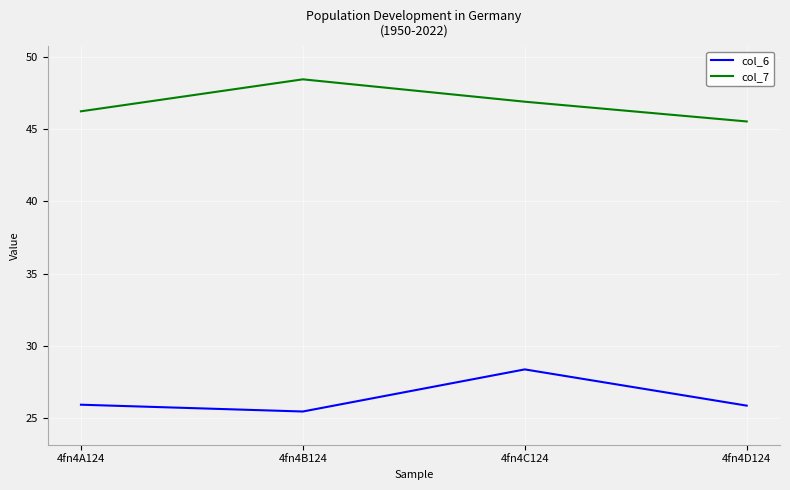

What is the difference between the highest and lowest values at 4fn4C124?

18.5